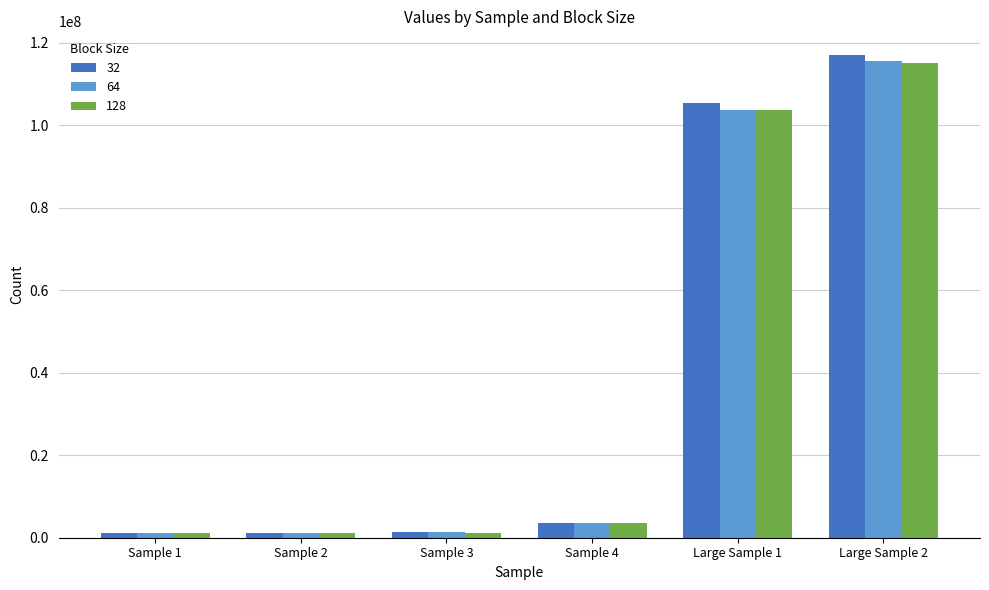

Which series has the widest spread of values?

32